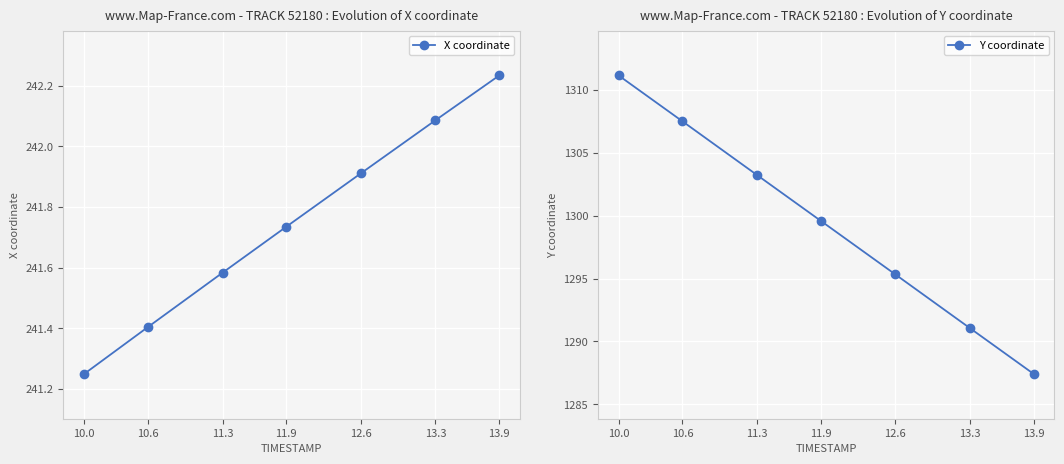

How many lines are shown in the chart?

2